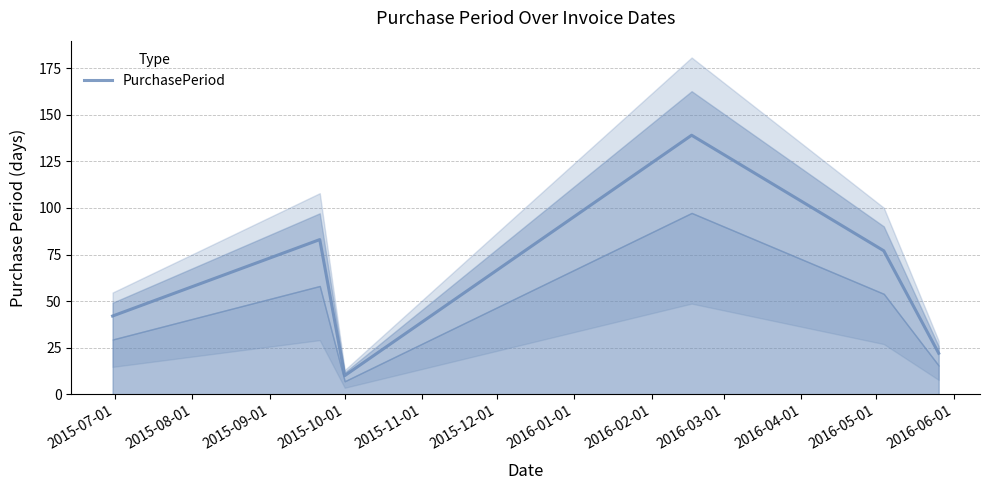

What is the highest value of the PurchasePeriod series?

139